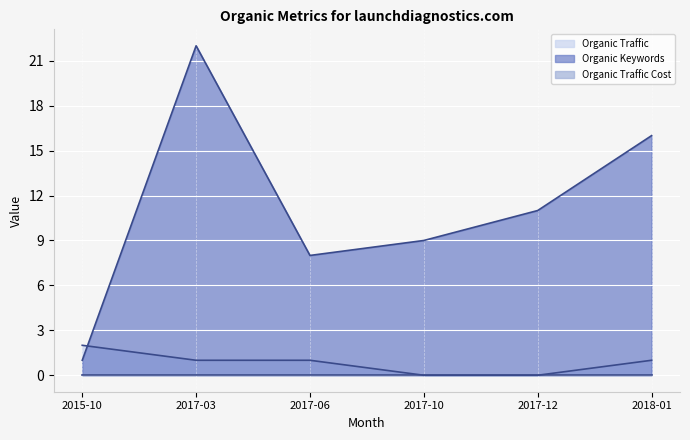

How many values in the Organic Traffic series are below 1?

2